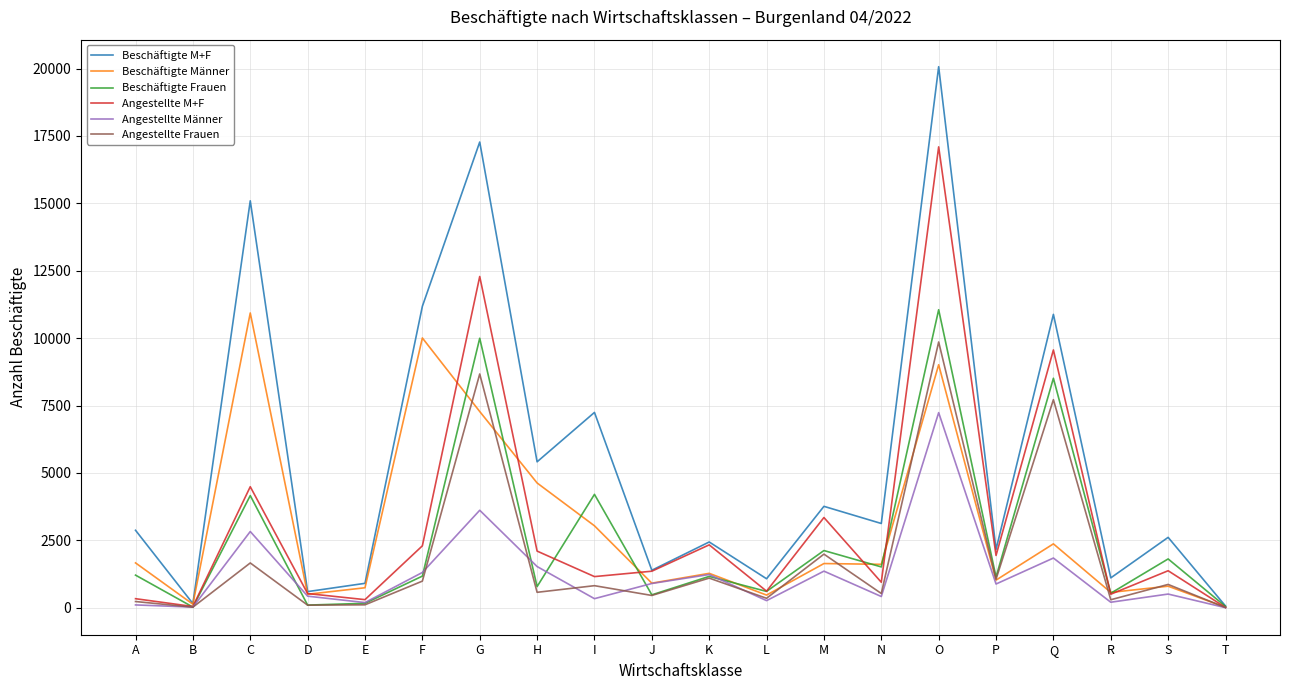

How many interior local peaks does the Beschäftigte Frauen series have?

8